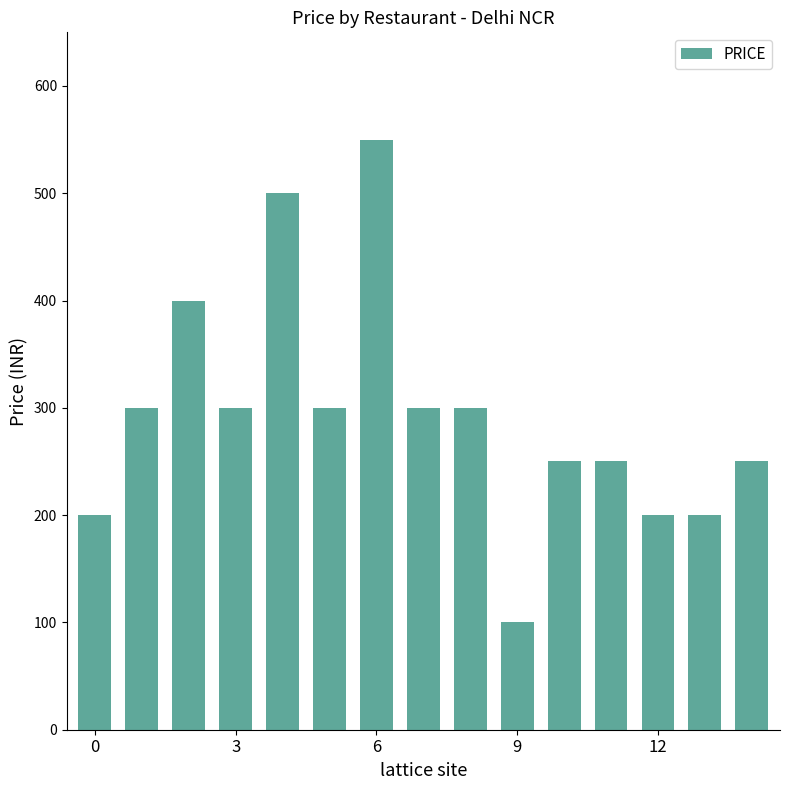

Reading left to right, what are all the values shown in this chart?

200	300	400	300	500	300	550	300	300	100	250	250	200	200	250